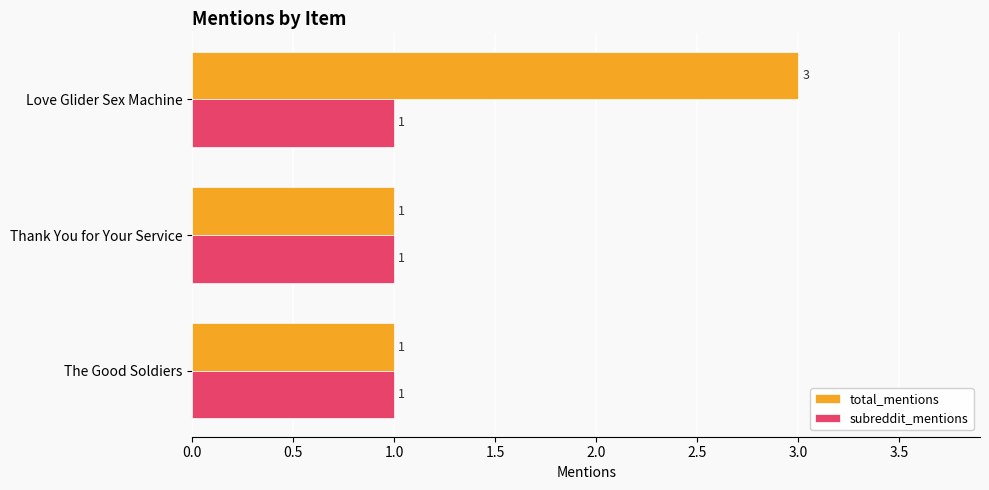

Which series has the largest range (max minus min)?

total_mentions